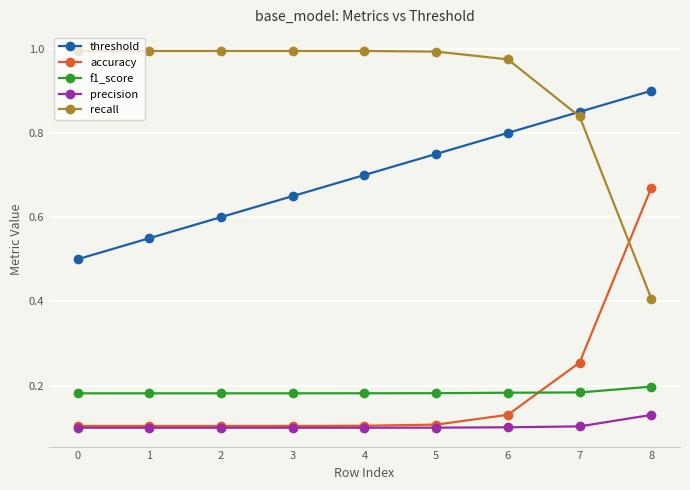

What is the sum of all f1_score values?

1.7